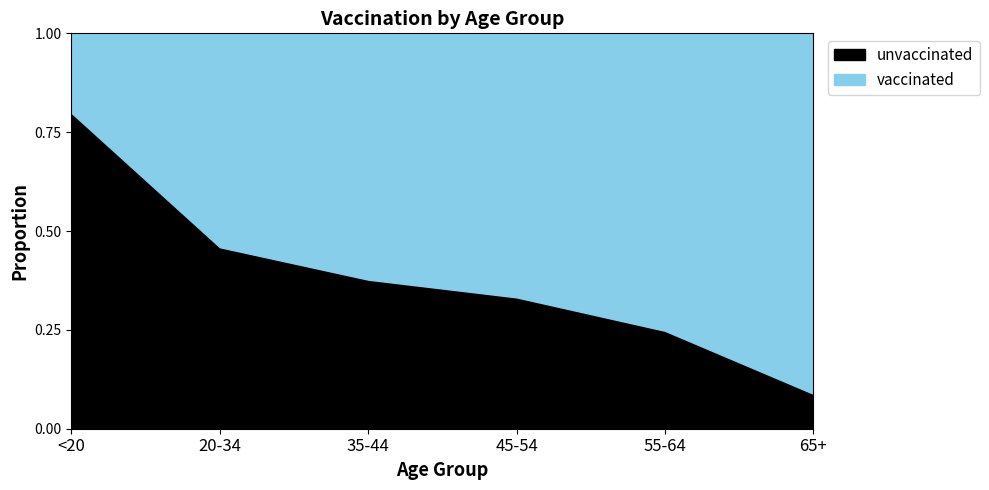

Where is vaccinated nearest to the value 761229?

20-34